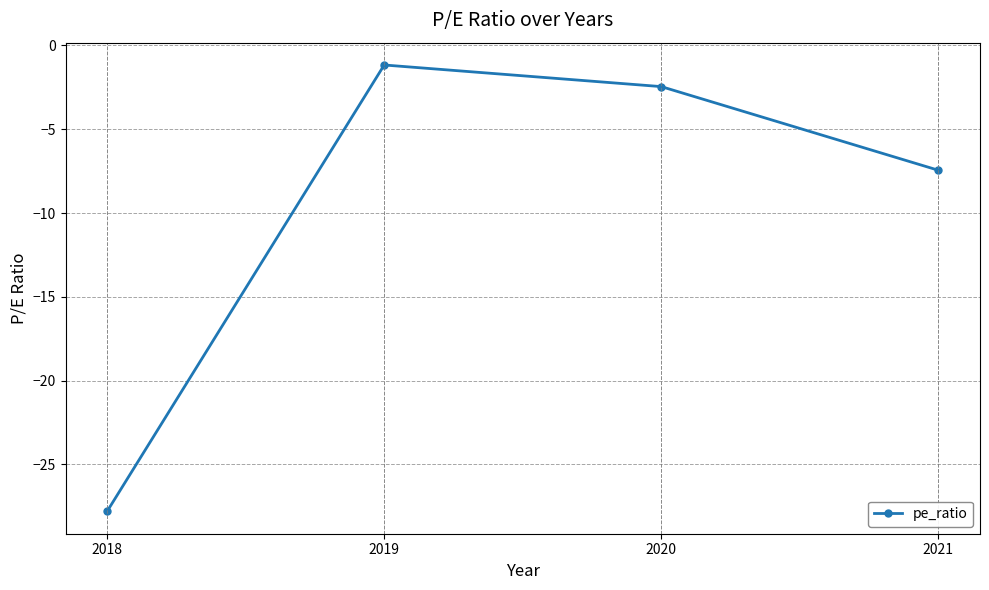

What is the average value?

-9.7